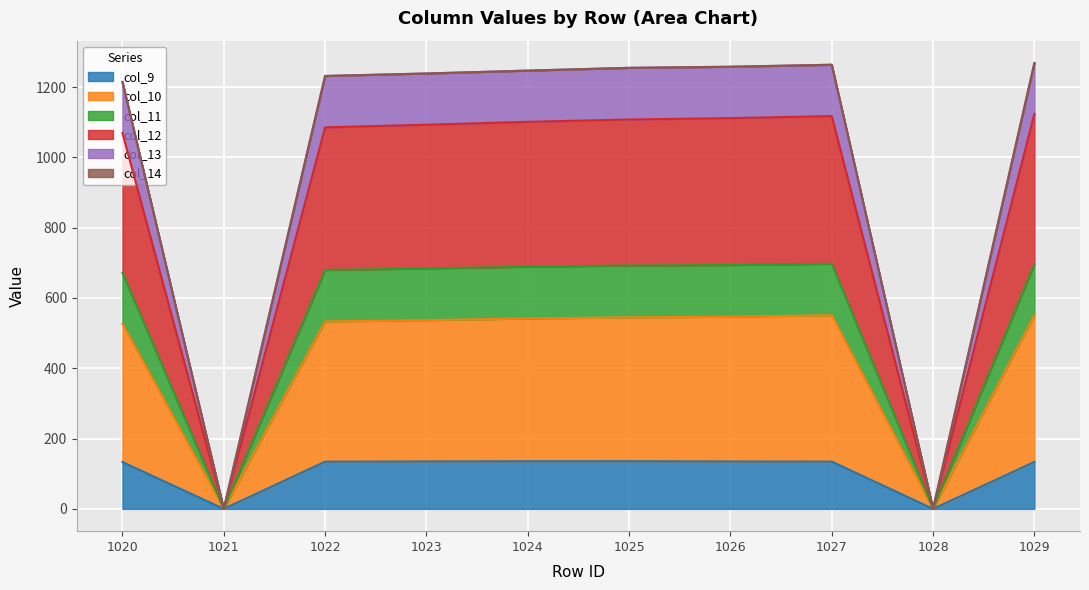

What is the total value across all series at 1024?

1247.0